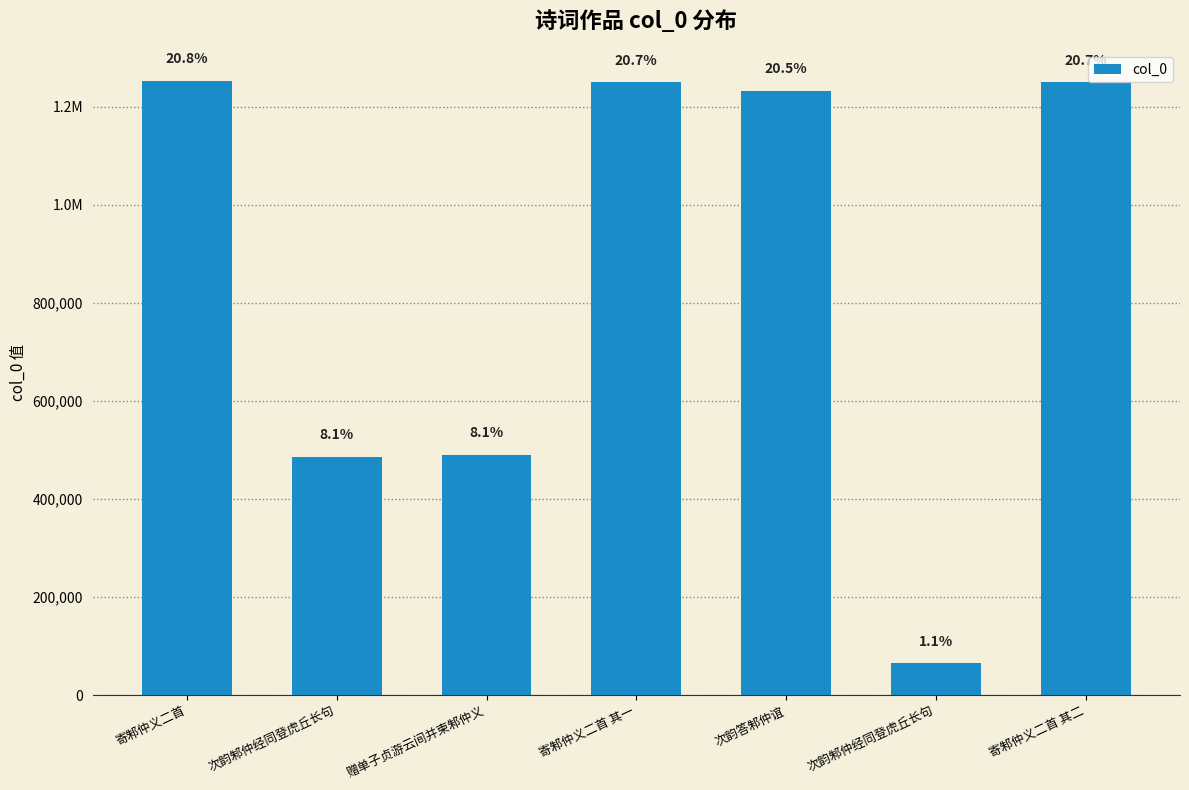

Does the chart contain stacked bars?

No